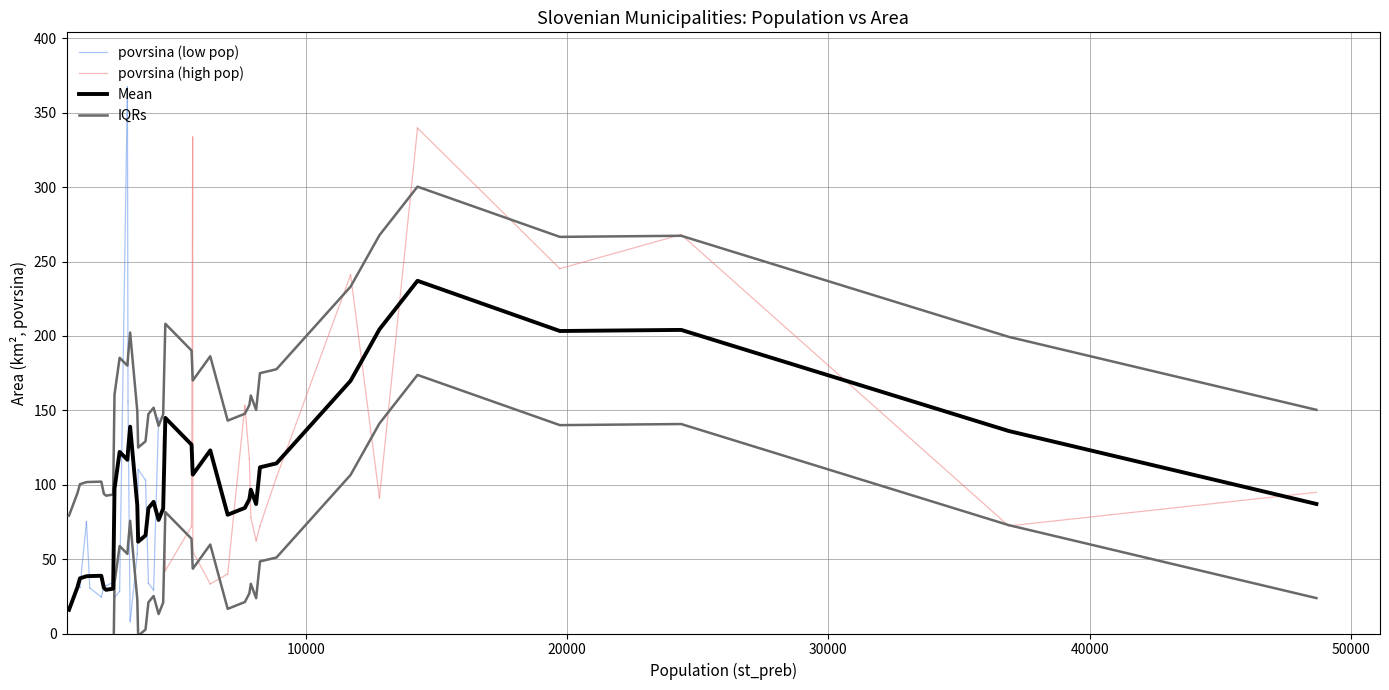

Count the number of categories in the chart.

40